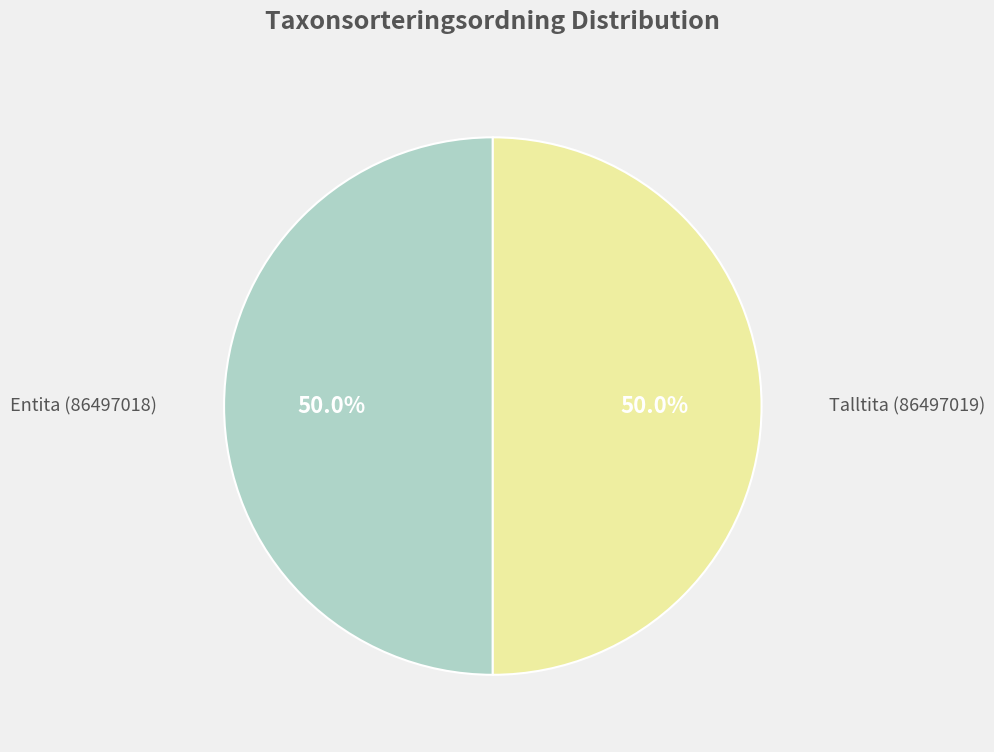

Count the number of slices in the pie.

2